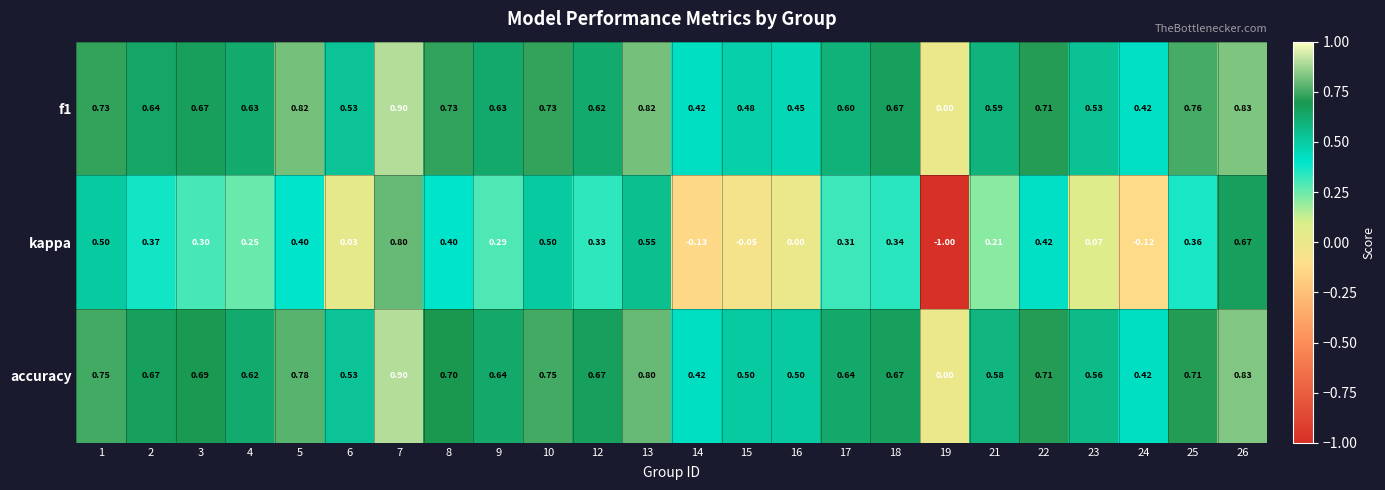

Between 3 and 23, which series saw the biggest shift?

kappa